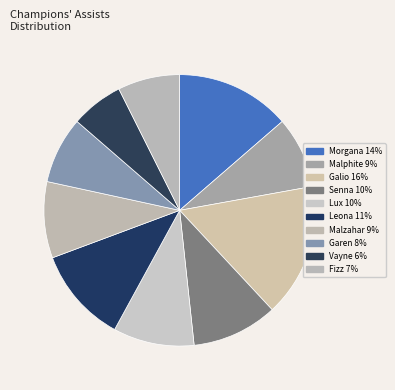

To the nearest percent, what percentage of the pie is Lux?

10%